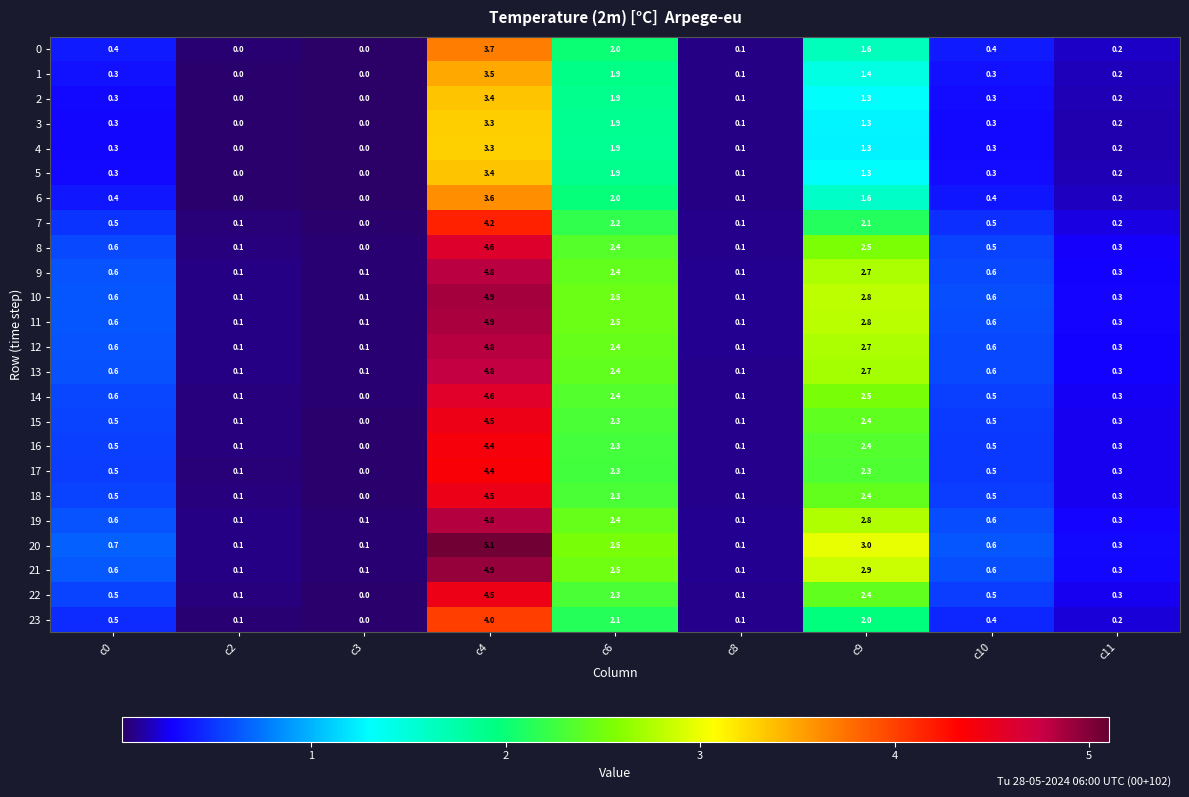

At which label does 0 reach its peak?

c4